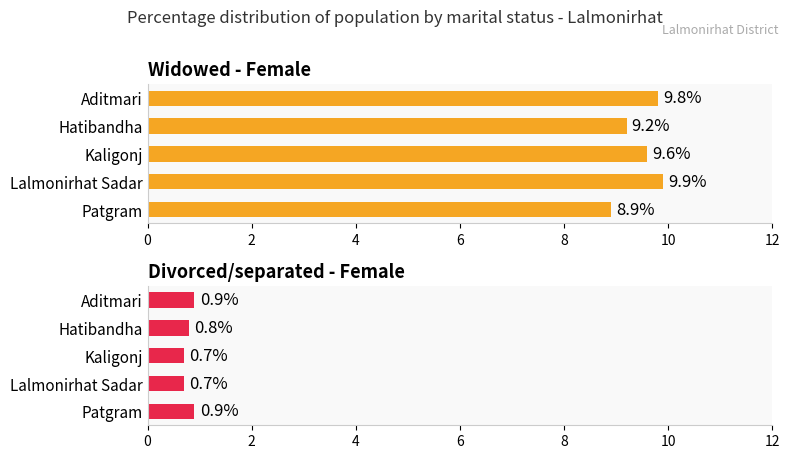

How many bars are there in each group?

2